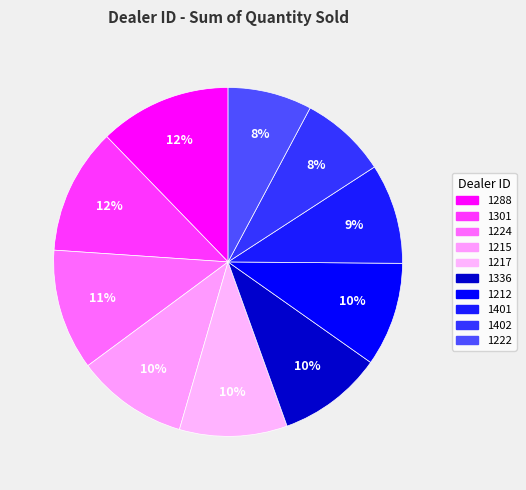

What is the ratio of the value at 1217 to the value at 1402?

1.2